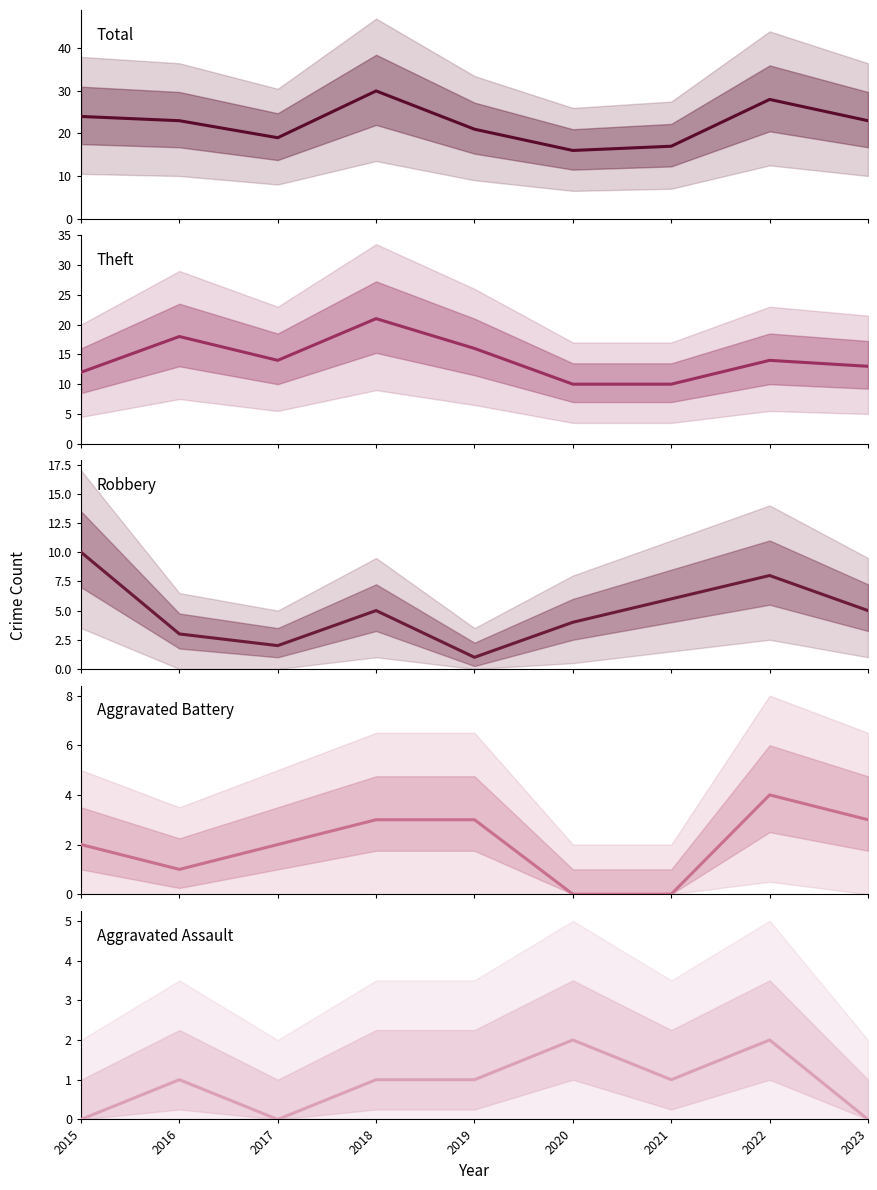

Reading left to right, what are all the values shown in this chart?

Total: 2015=24	2016=23	2017=19	2018=30	2019=21	2020=16	2021=17	2022=28	2023=23
Theft: 2015=12	2016=18	2017=14	2018=21	2019=16	2020=10	2021=10	2022=14	2023=13
Robbery: 2015=10	2016=3	2017=2	2018=5	2019=1	2020=4	2021=6	2022=8	2023=5
Aggravated Battery: 2015=2	2016=1	2017=2	2018=3	2019=3	2020=0	2021=0	2022=4	2023=3
Aggravated Assault: 2015=0	2016=1	2017=0	2018=1	2019=1	2020=2	2021=1	2022=2	2023=0